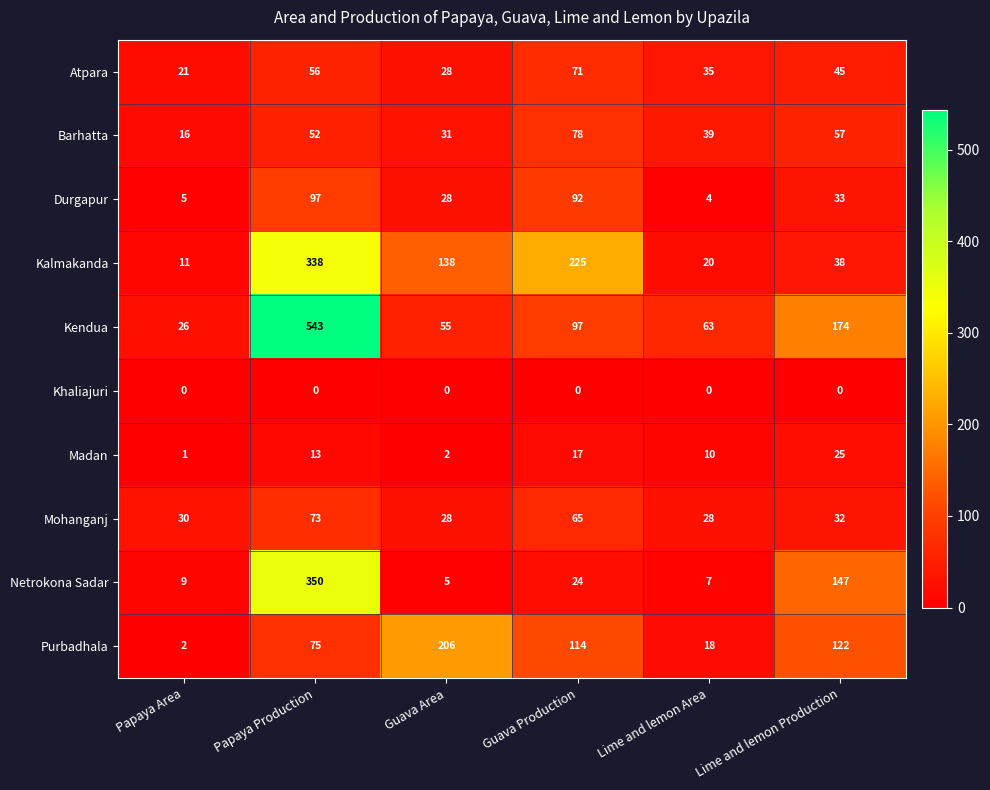

True or false: Netrokona Sadar has a value of 82 at Papaya Production.

False